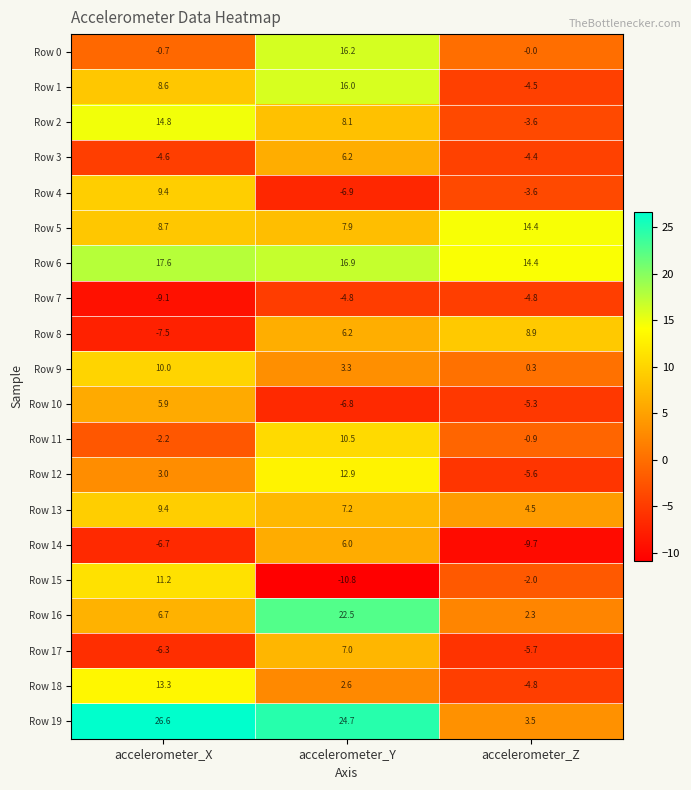

What is the total value across all series at accelerometer_Z?

-6.6